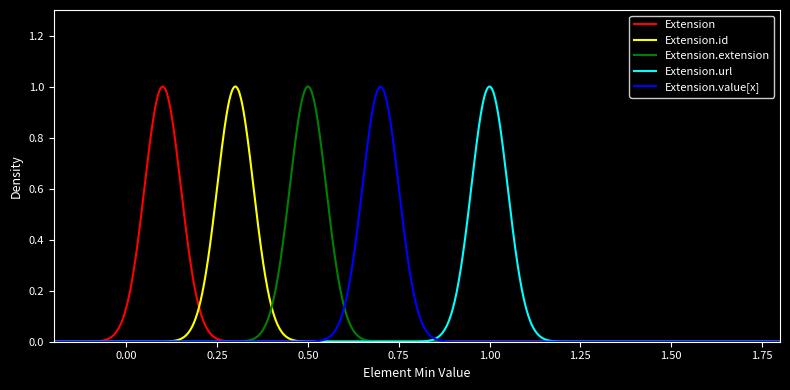

True or false: Extension.extension and Extension intersect in this chart.

True